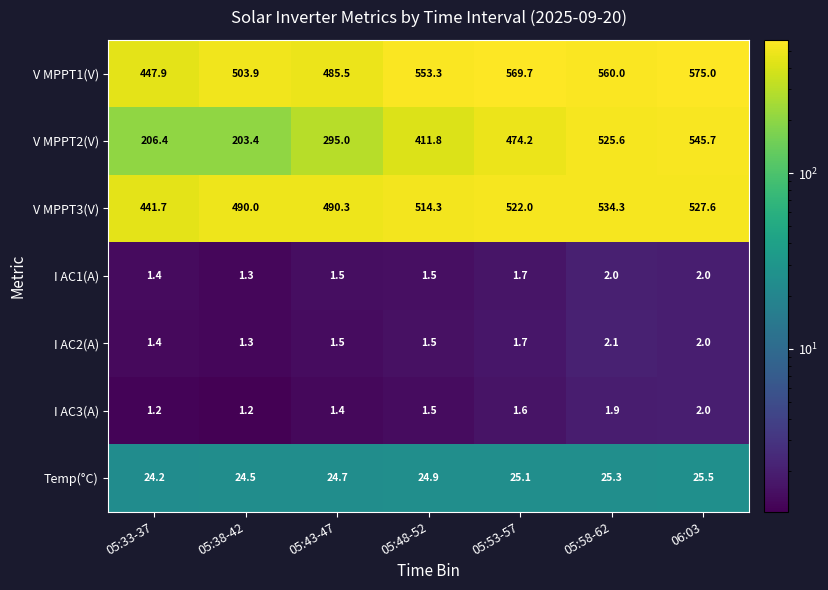

Which series has the largest total across all categories?

V MPPT1(V)